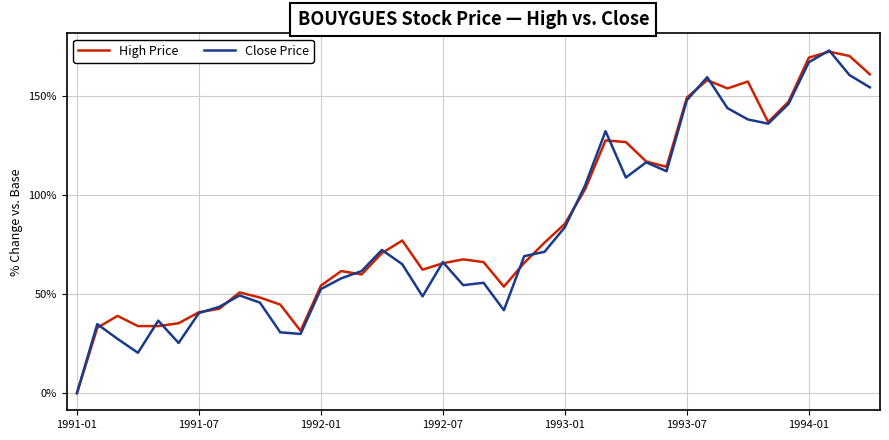

What is the maximum value for Close Price?

173.2